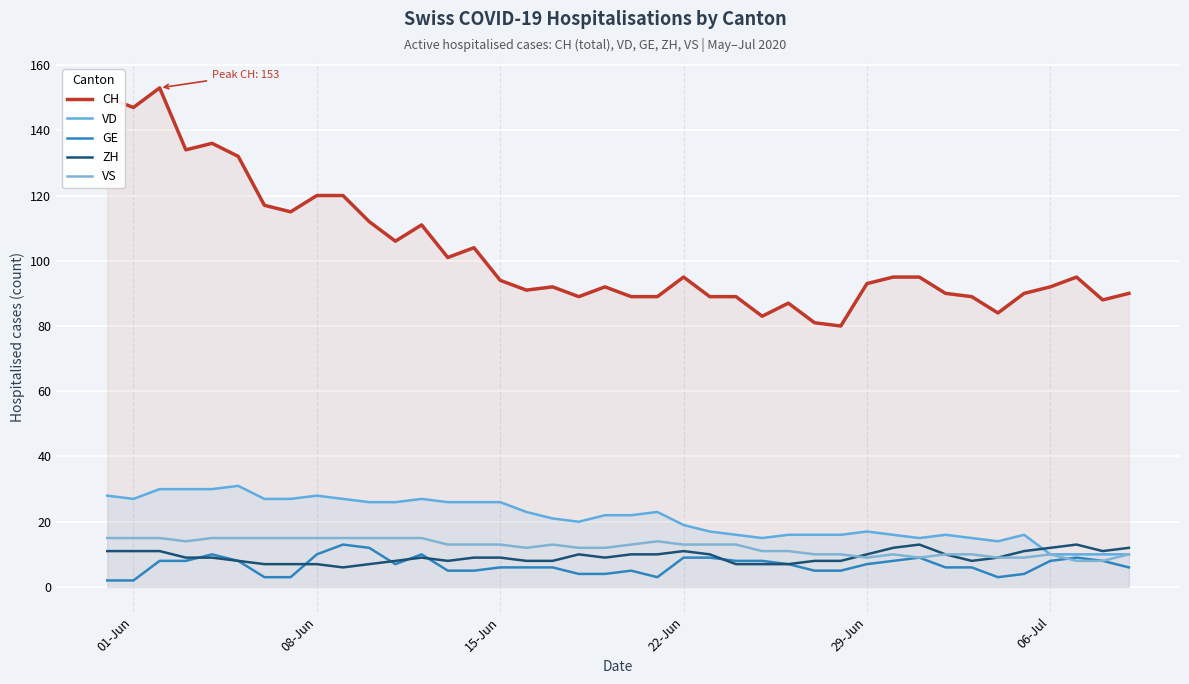

How many categories are shown in the chart?

40